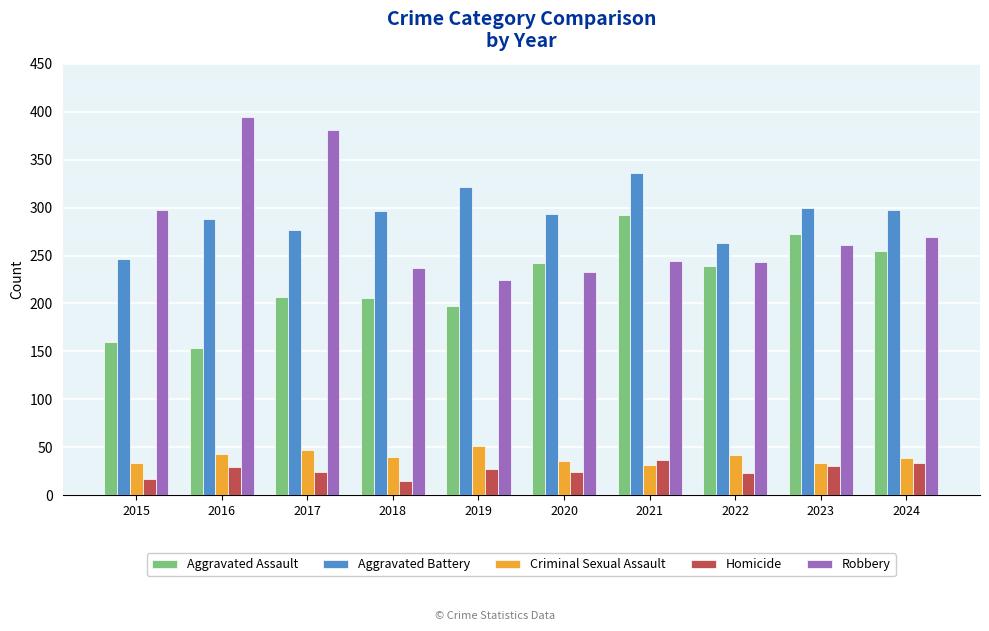

Which series has the largest range (max minus min)?

Robbery